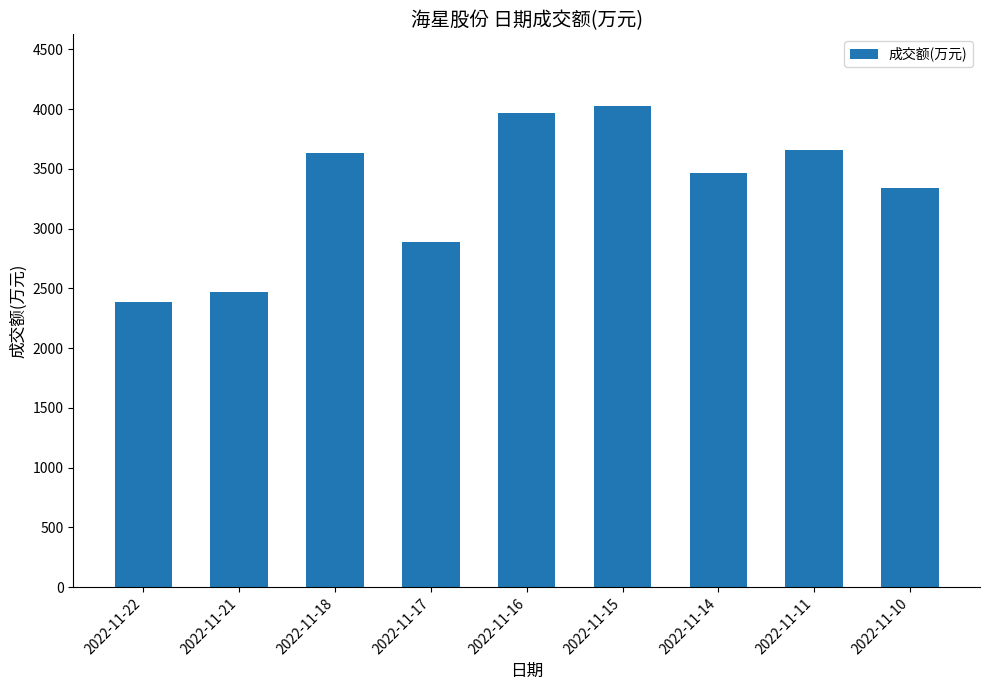

The value at 2022-11-15 is 1212. True or false?

False